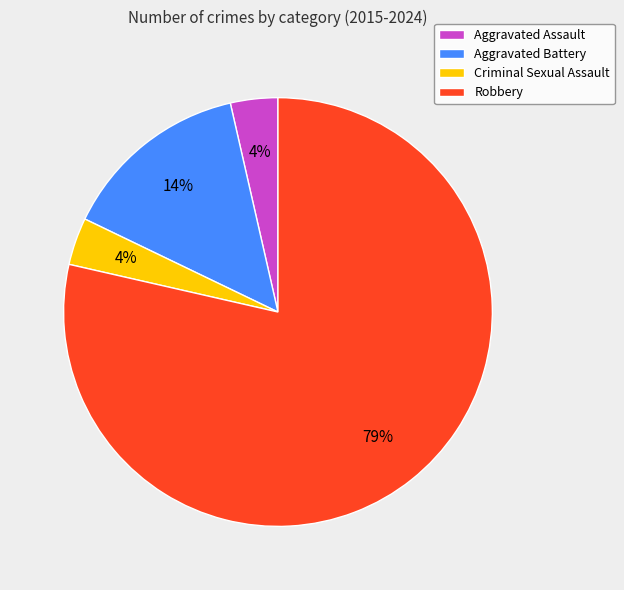

Is it true that Aggravated Battery is 1% of the pie?

False